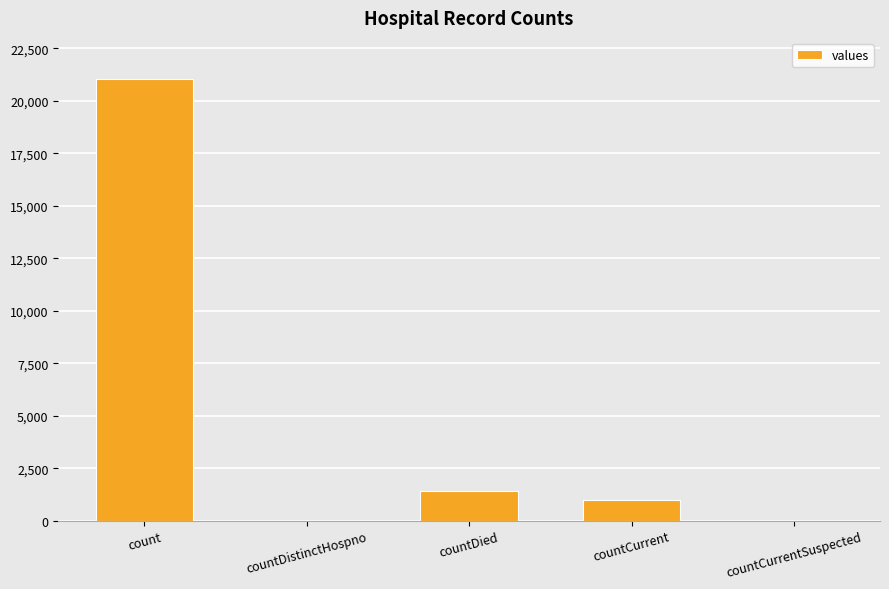

Between countDistinctHospno and count, which is larger?

count